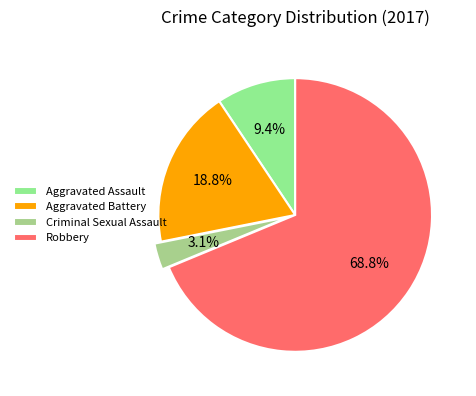

Which slice is the smallest?

Criminal Sexual Assault